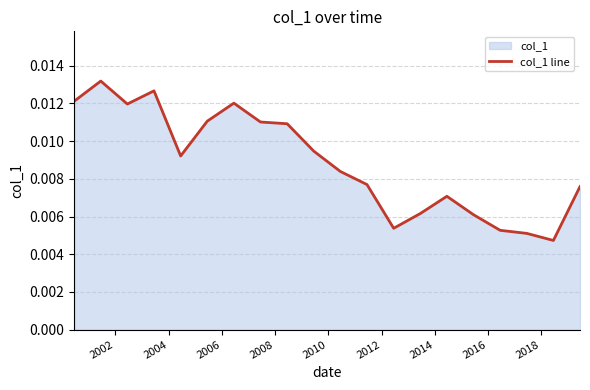

Is it true that the value at 2018 is 0.0?

True